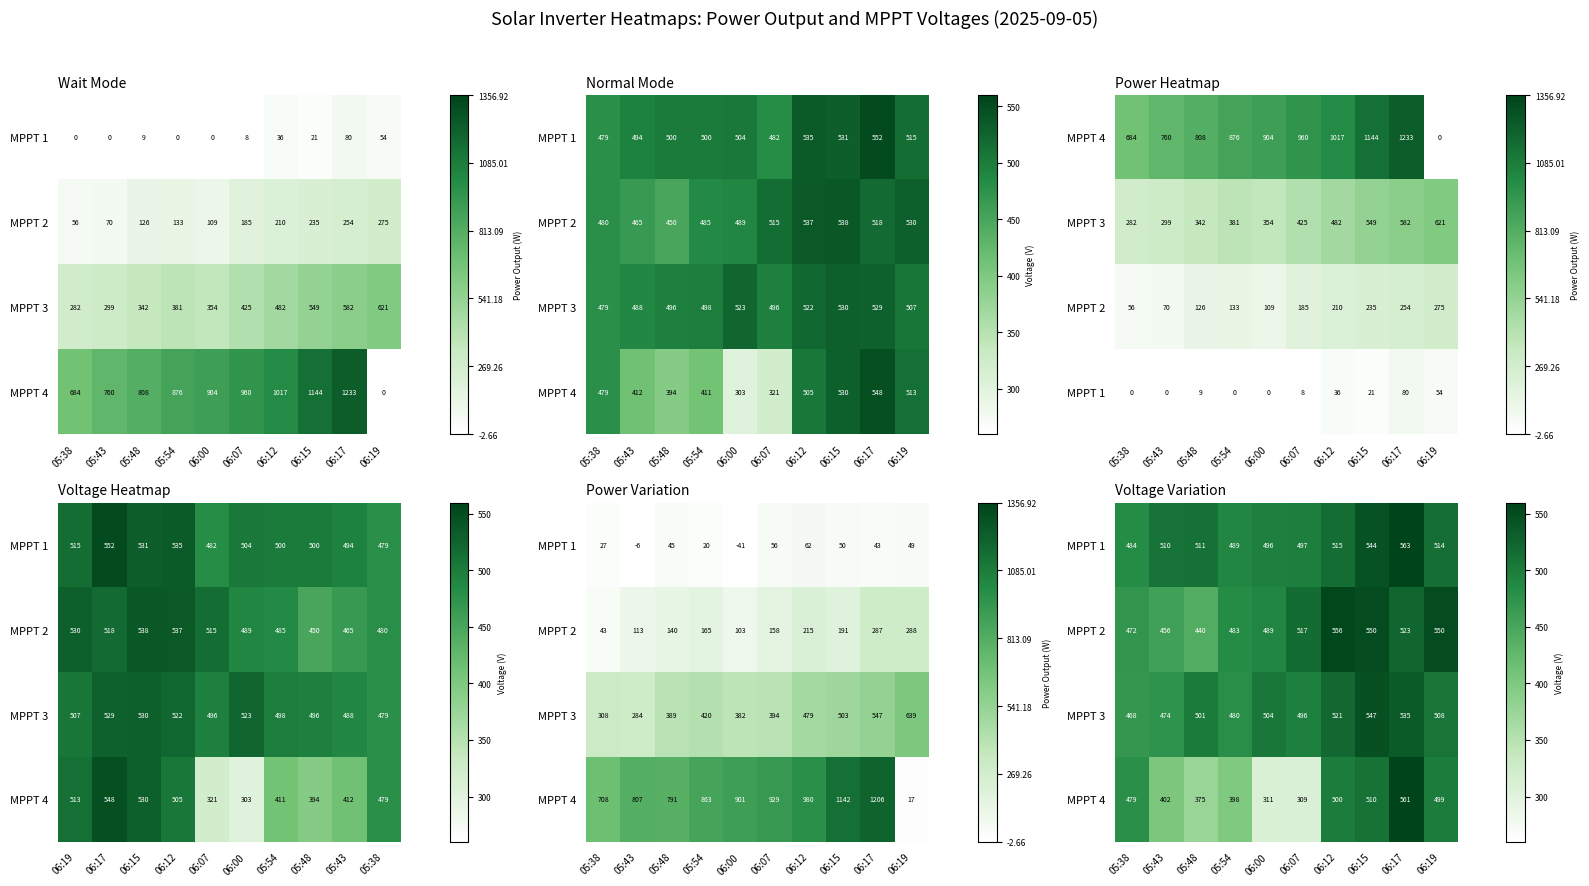

Where is MPPT 1 nearest to the value 523?

06:12